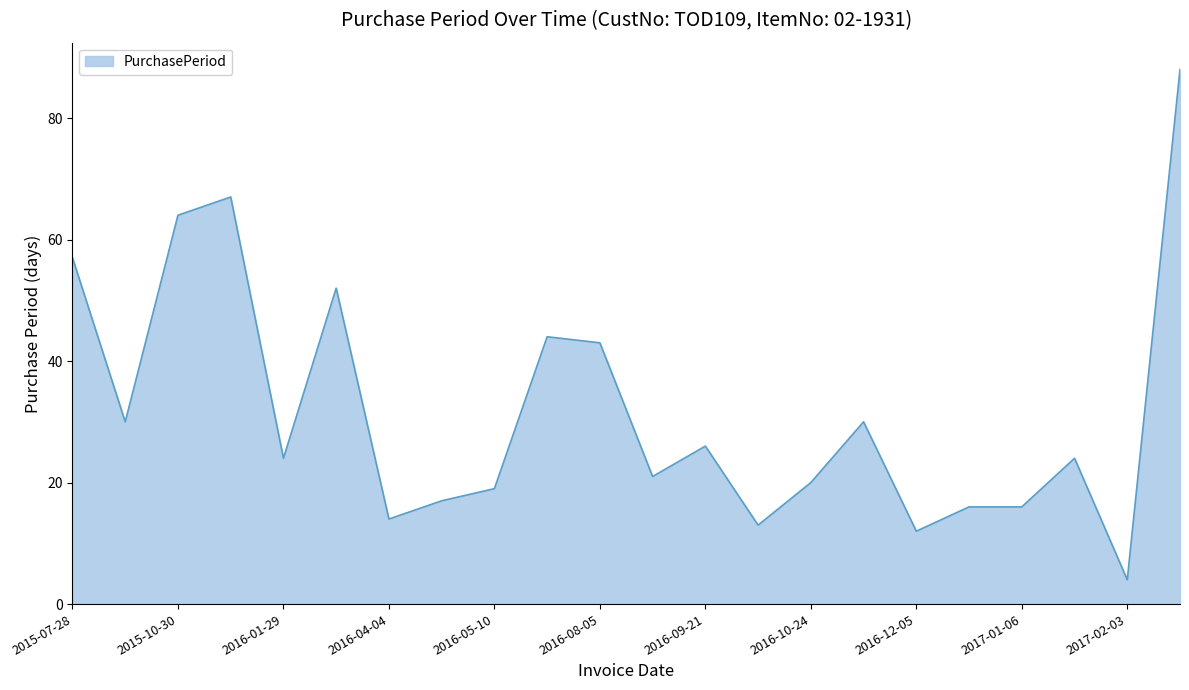

What is the minimum value shown in the chart?

4